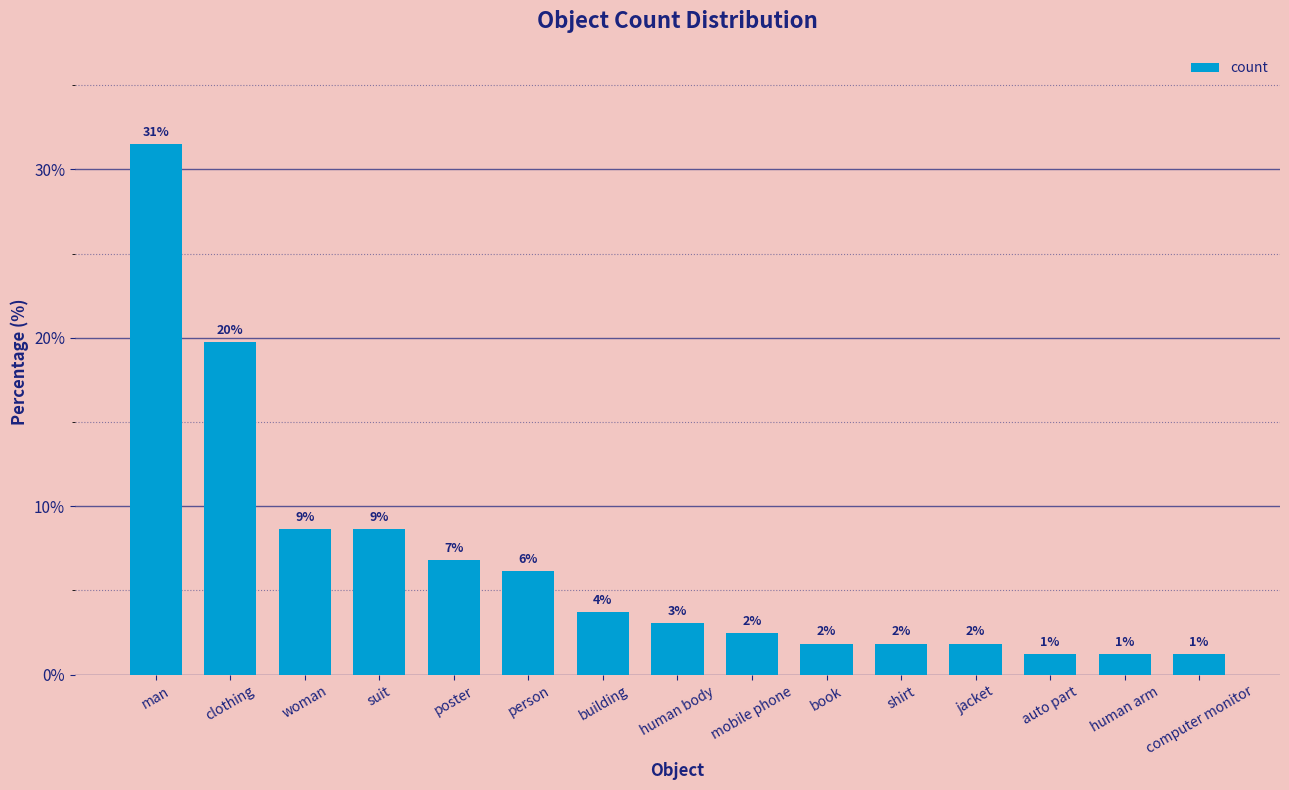

Reading right to left, extract all data points from this chart.

1.2	1.2	1.2	1.9	1.9	1.9	2.5	3.1	3.7	6.2	6.8	8.6	8.6	19.8	31.5